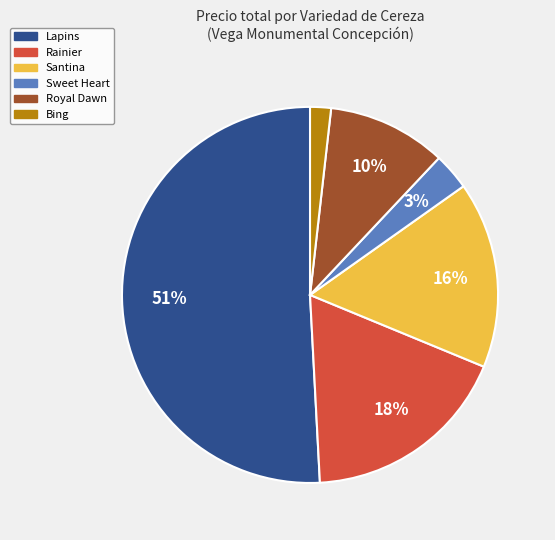

Does any single category account for the majority?

Yes